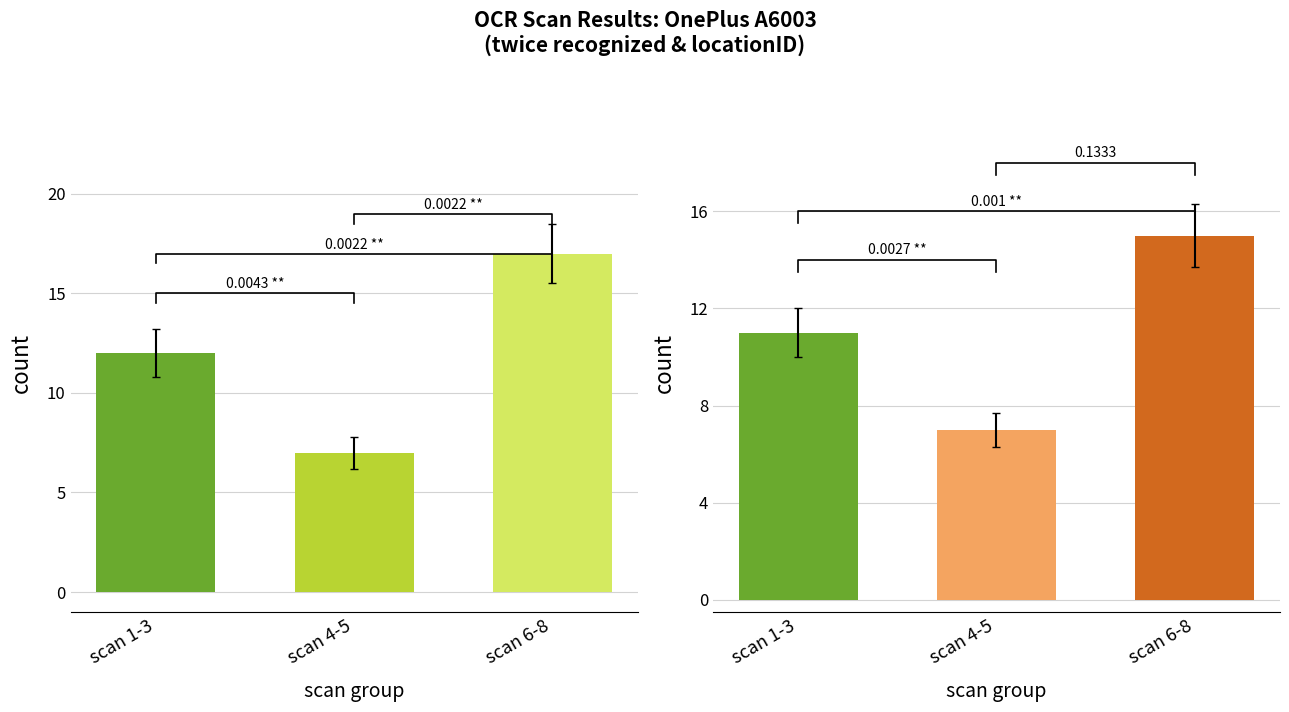

What is the highest value of the false series?

17